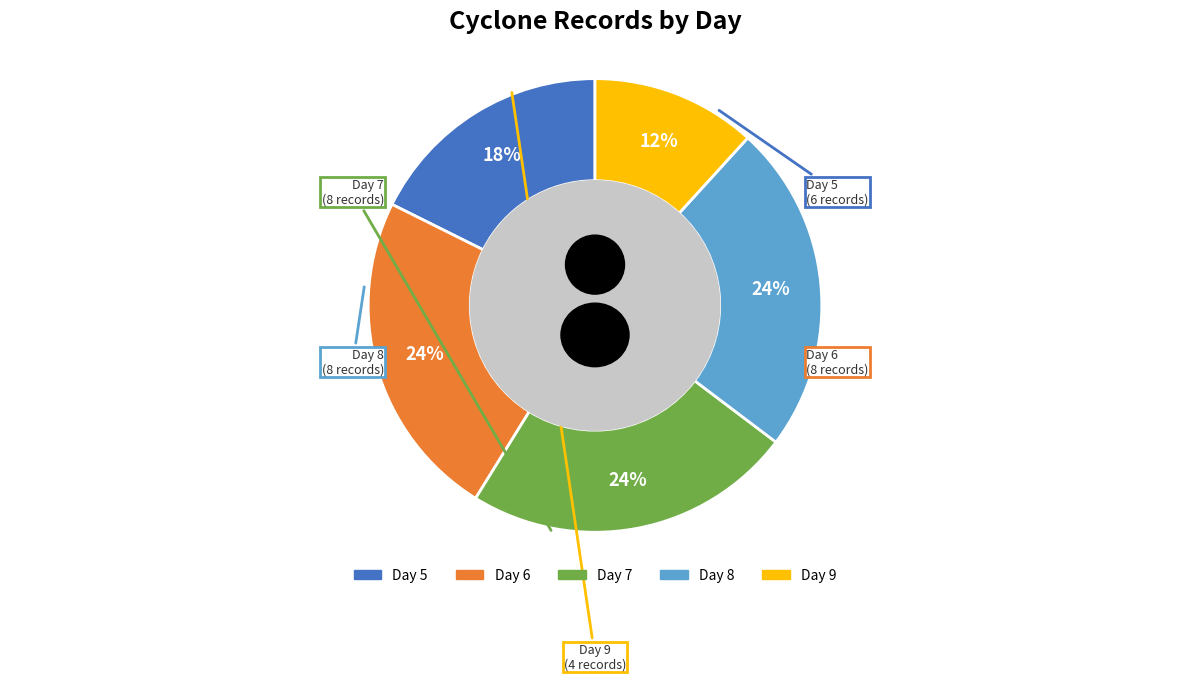

Count the number of slices in the pie.

5